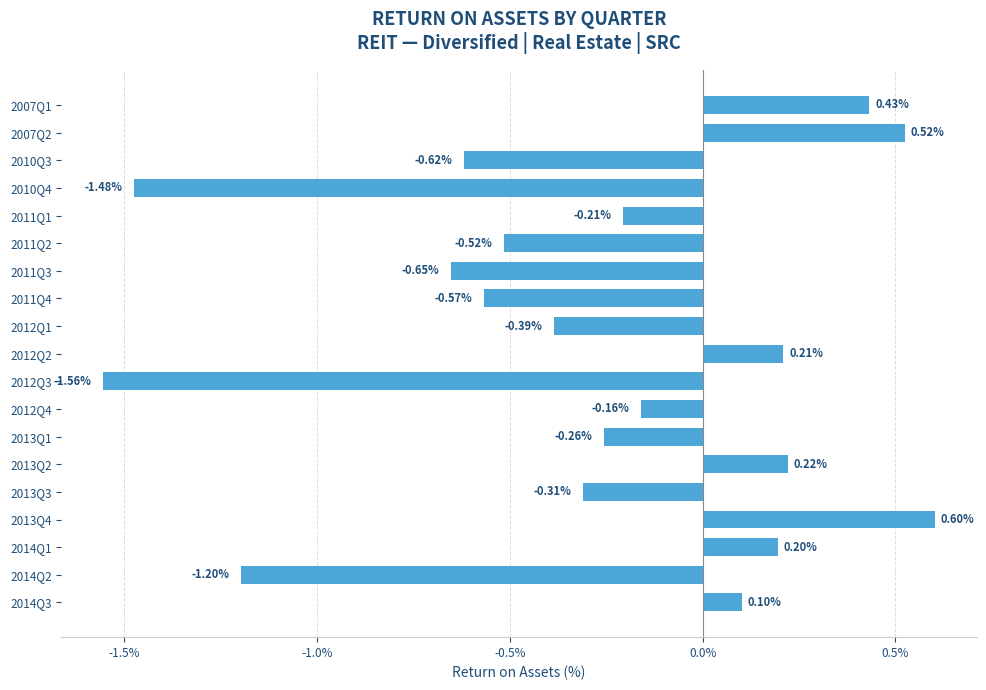

List the labels in order of value, largest first.

2013Q4, 2007Q2, 2007Q1, 2013Q2, 2012Q2, 2014Q1, 2014Q3, 2012Q4, 2011Q1, 2013Q1, 2013Q3, 2012Q1, 2011Q2, 2011Q4, 2010Q3, 2011Q3, 2014Q2, 2010Q4, 2012Q3